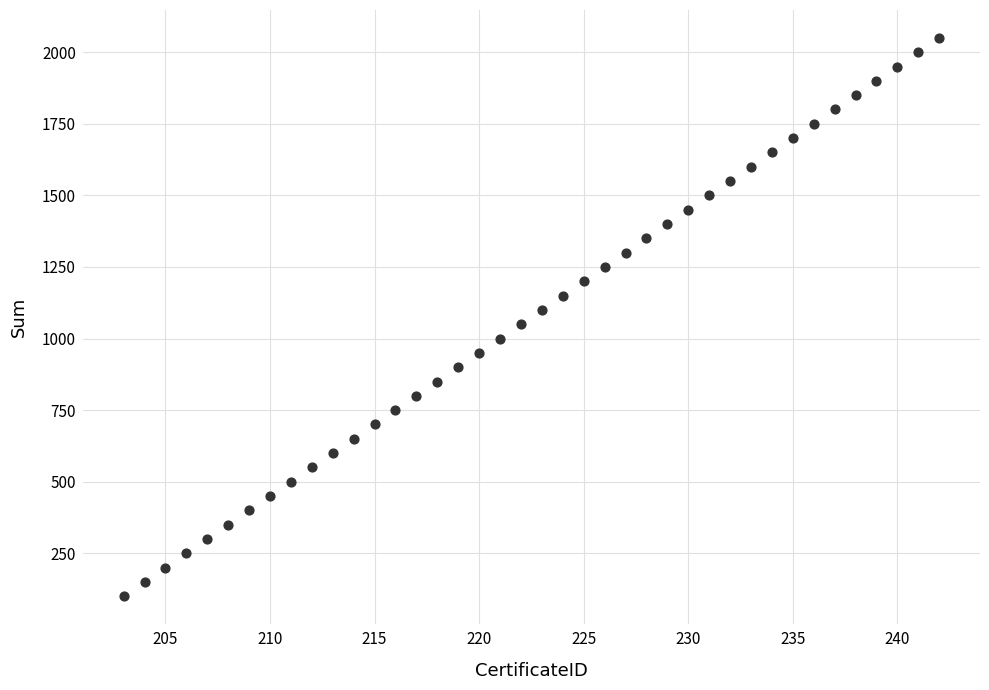

What is the range of X values (max minus min)?

39